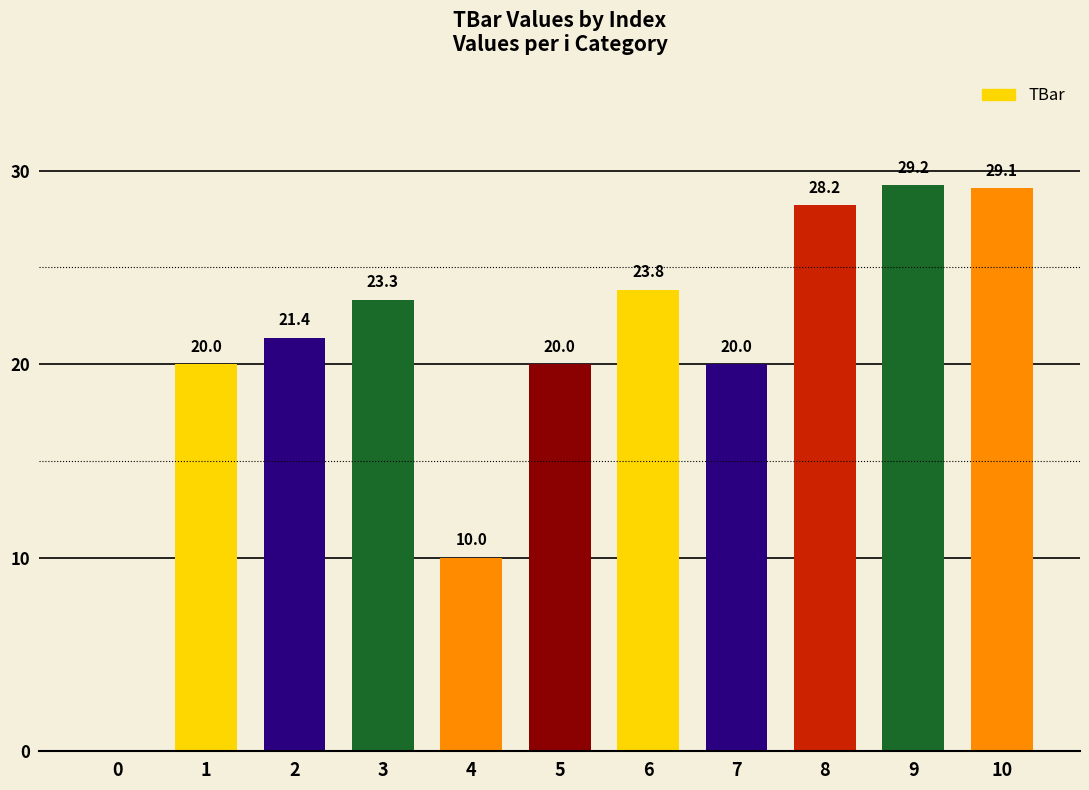

Which label corresponds to the largest value in the chart?

9